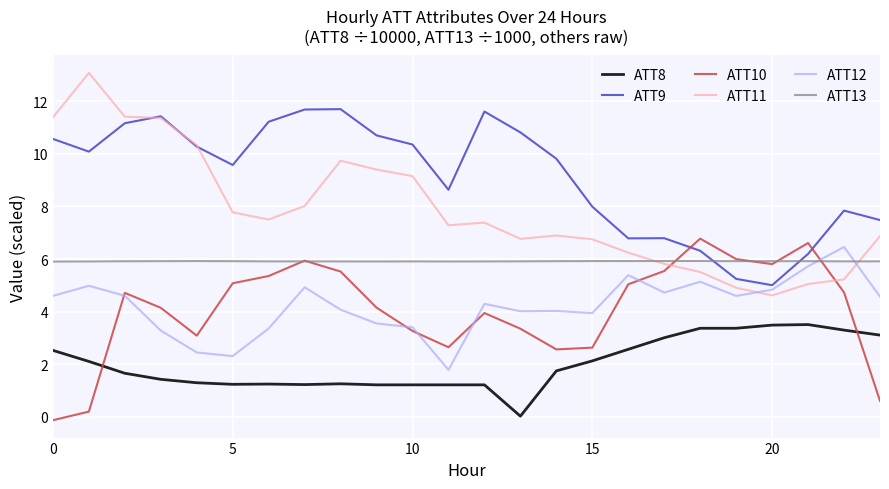

Does the chart display data point markers on the line(s)?

No